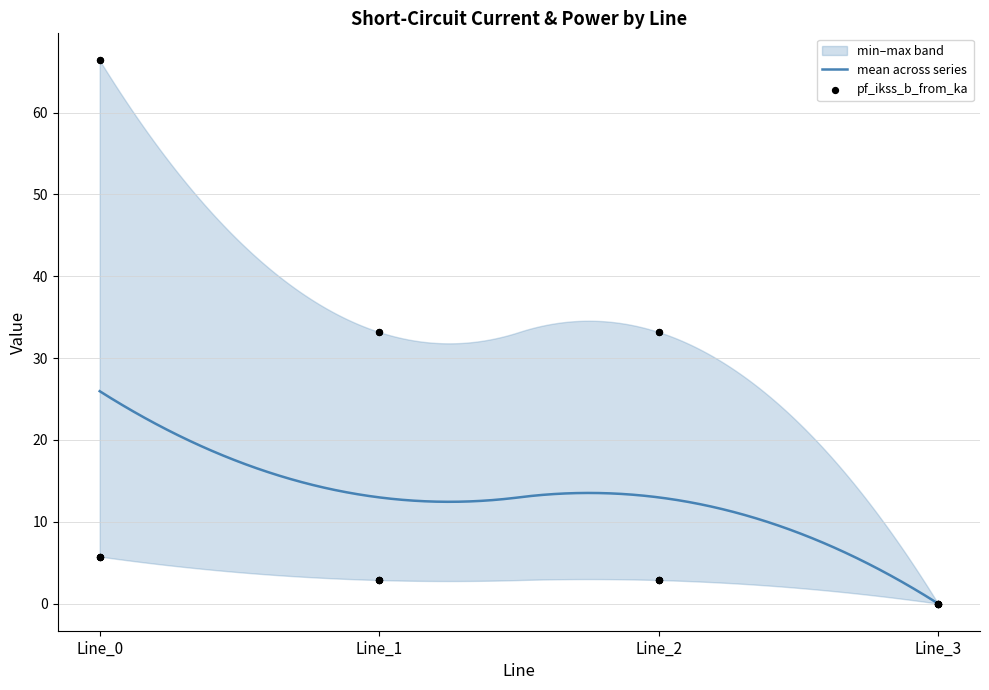

At which category is the sum across all series the highest?

Line_0